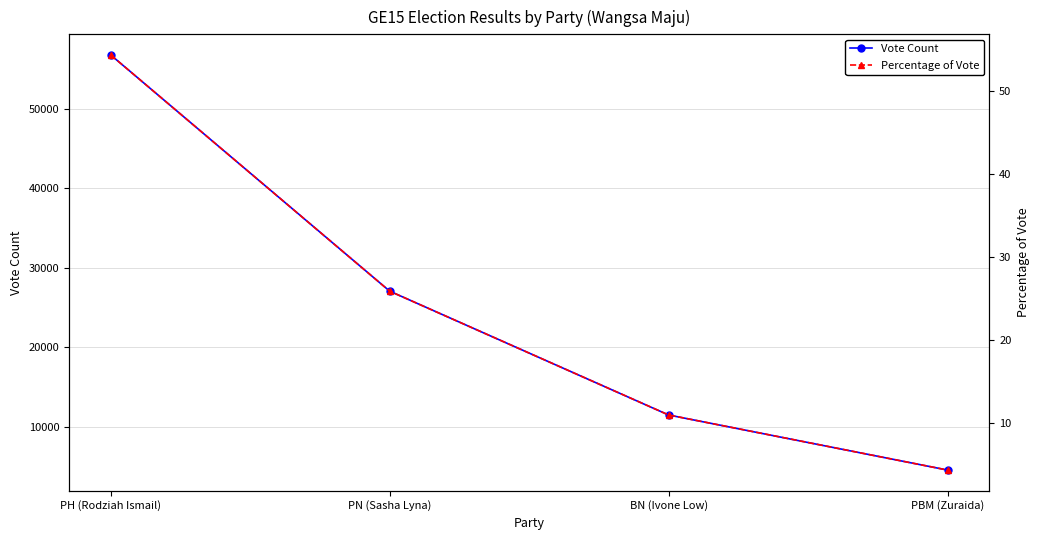

How many lines are shown in the chart?

2